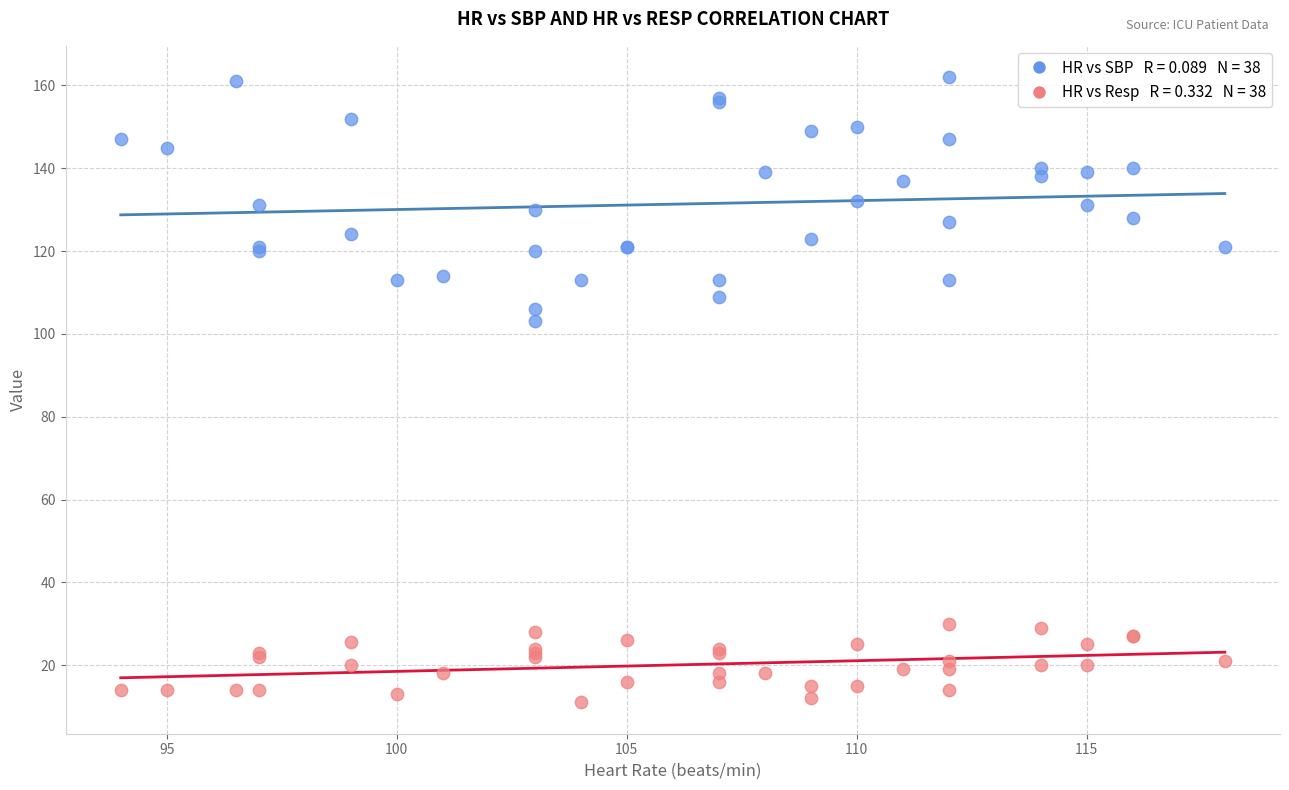

Across all series, what Y value is closest to 86?

103.0